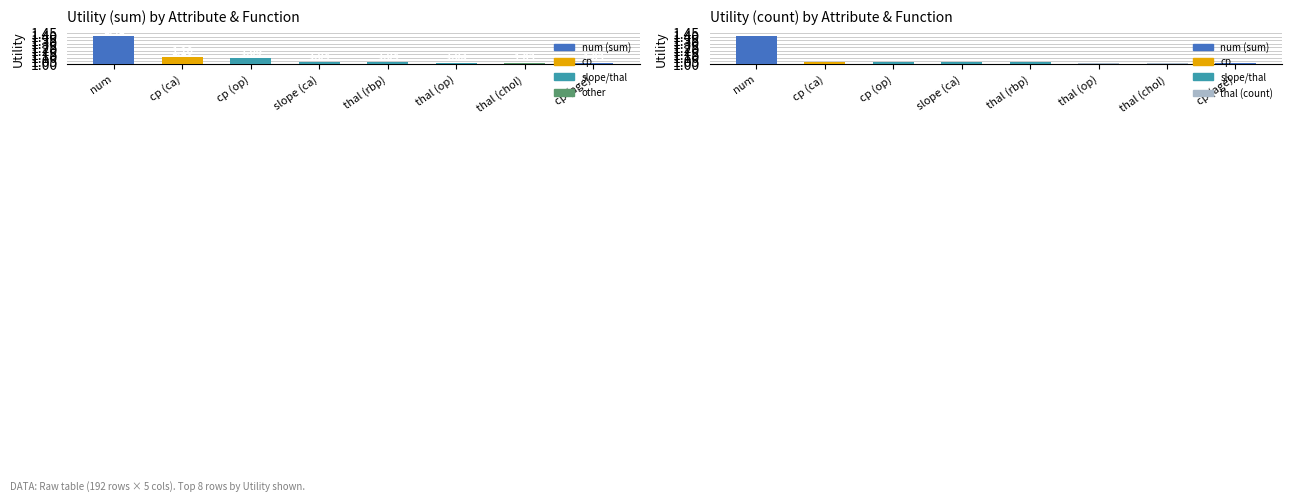

At how many categories does at least one series exceed 1?

8